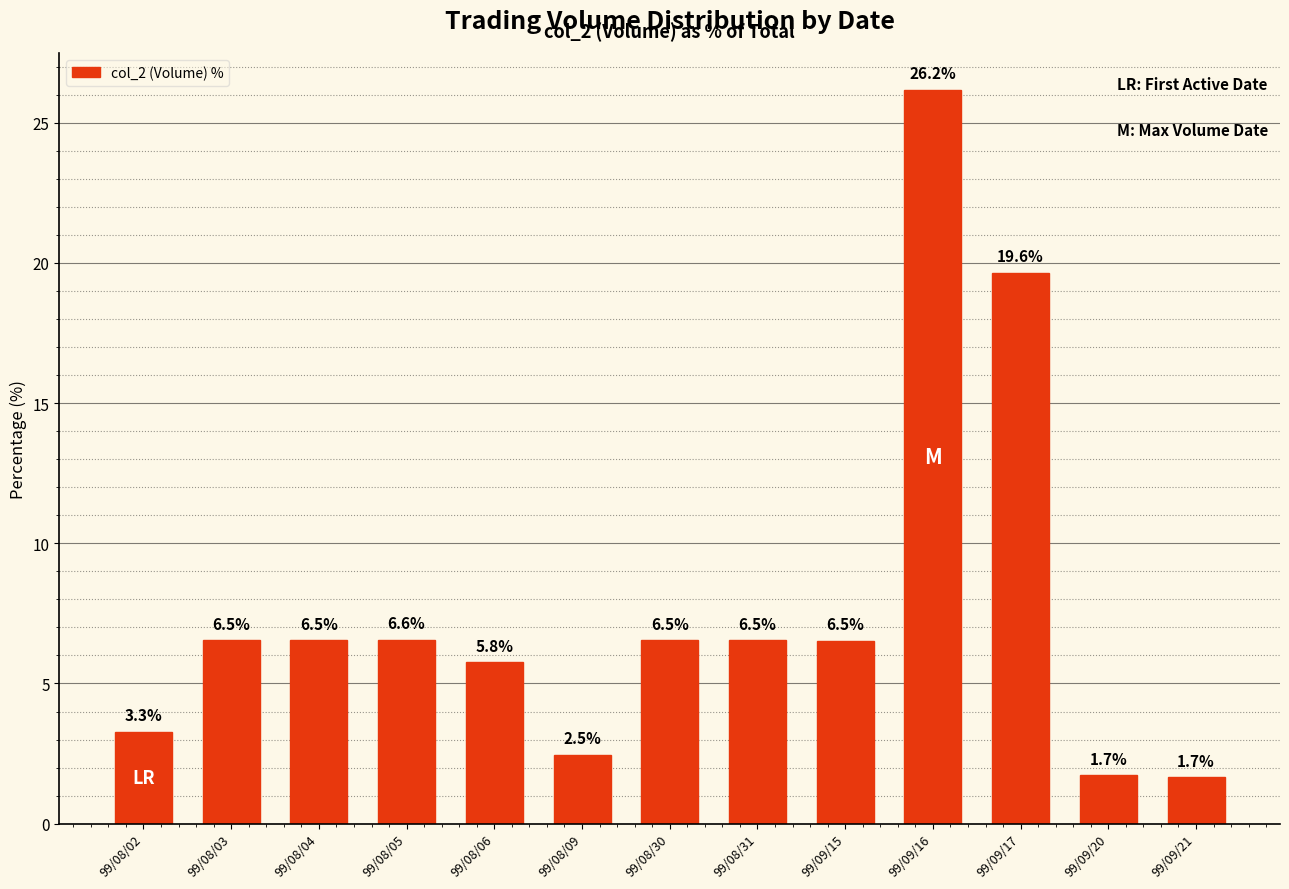

Which has a higher value, 99/08/06 or 99/08/09?

99/08/06